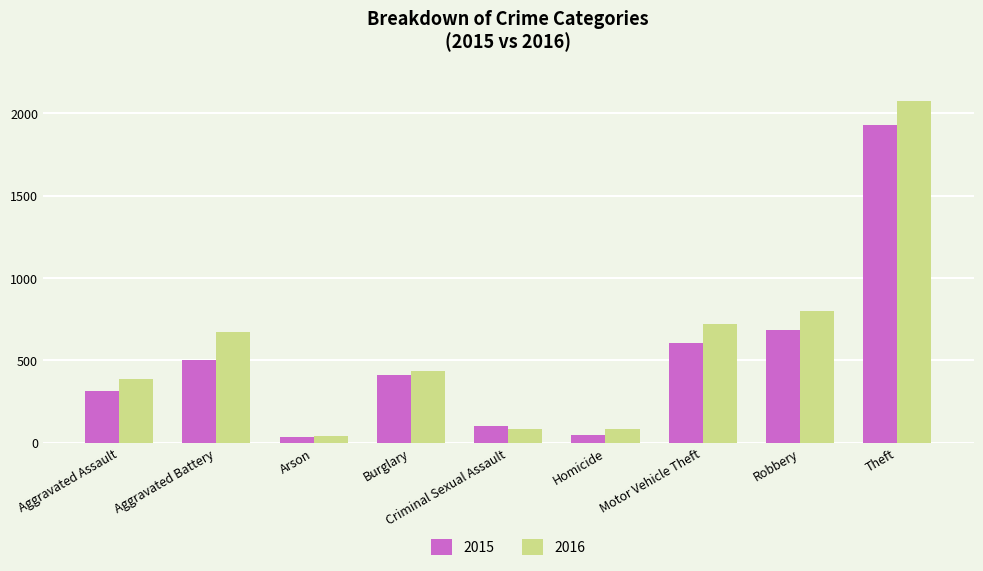

The value of 2015 at Homicide is 47. True or false?

True